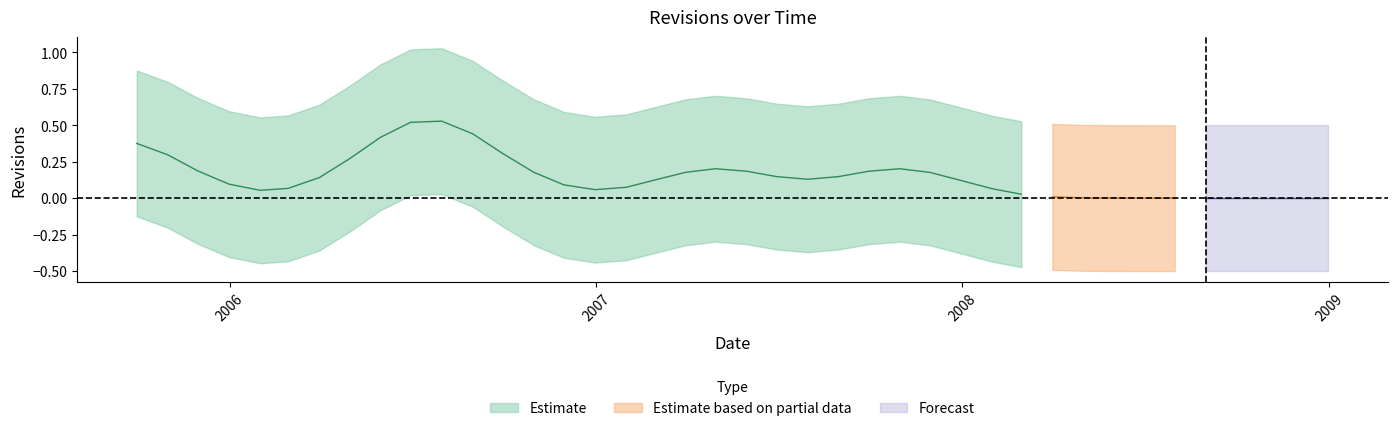

How many values exceed 0?

5